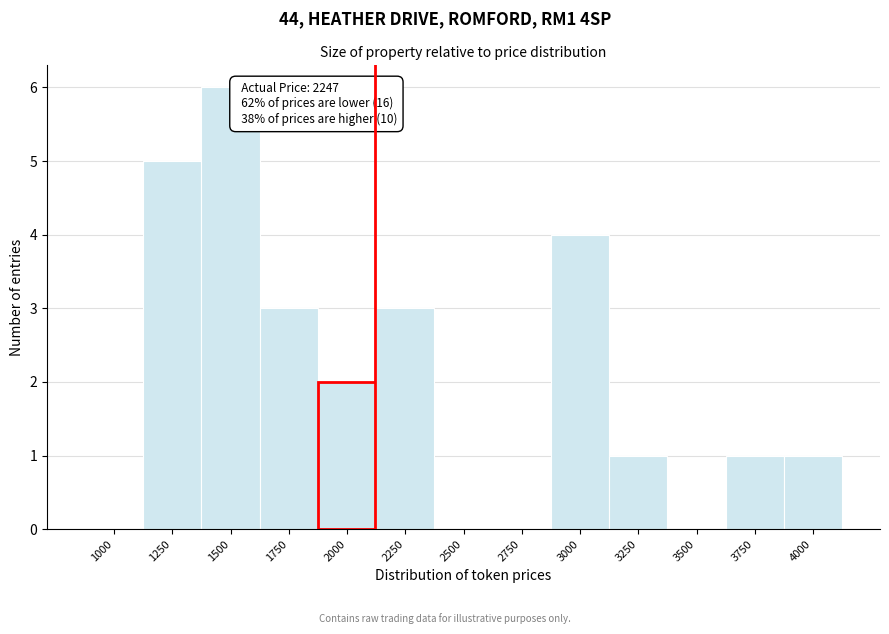

Reading right to left, extract all data points from this chart.

4000=1	3750=1	3500=0	3250=1	3000=4	2750=0	2500=0	2250=3	2000=2	1750=3	1500=6	1250=5	1000=0